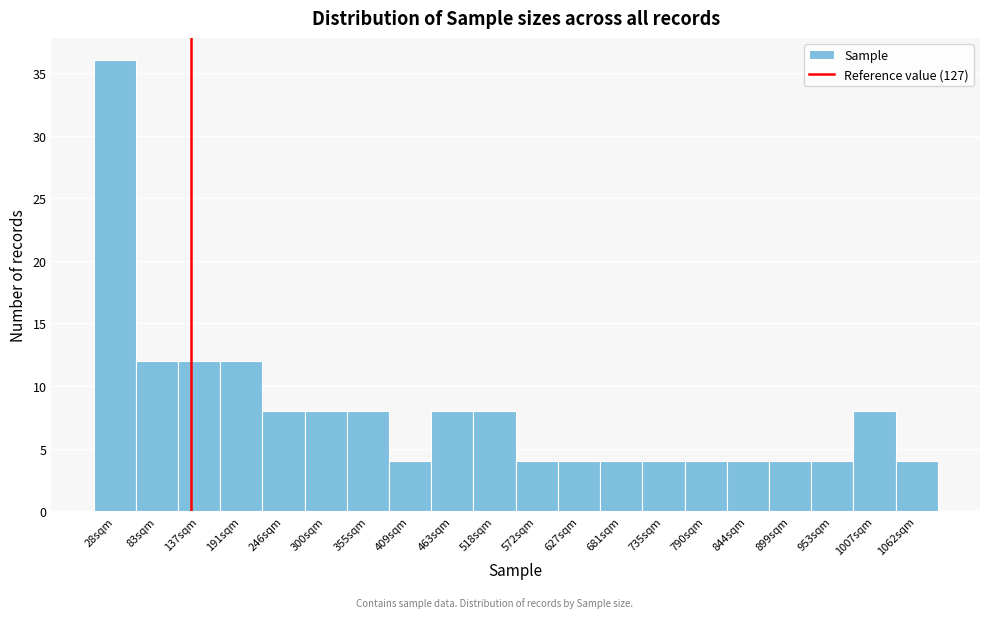

Over which range of the x-axis is the bar tallest?

0 to 60